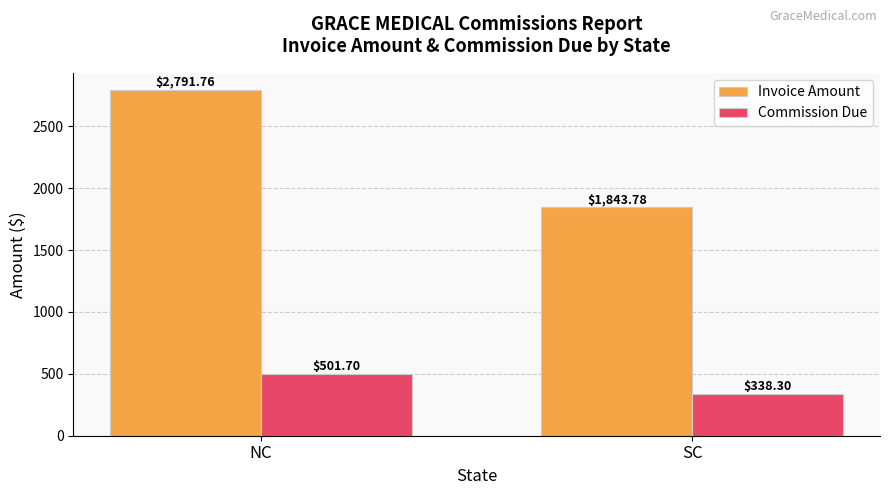

What is the average value of the Invoice Amount series?

2317.8